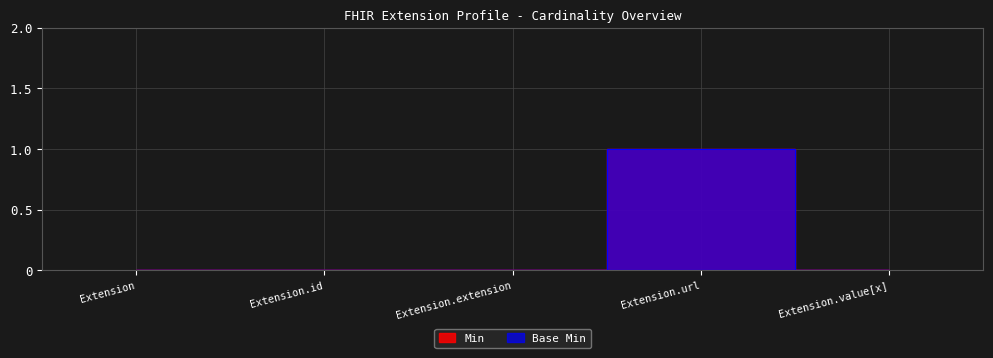

True or false: Base Min and Min intersect in this chart.

False